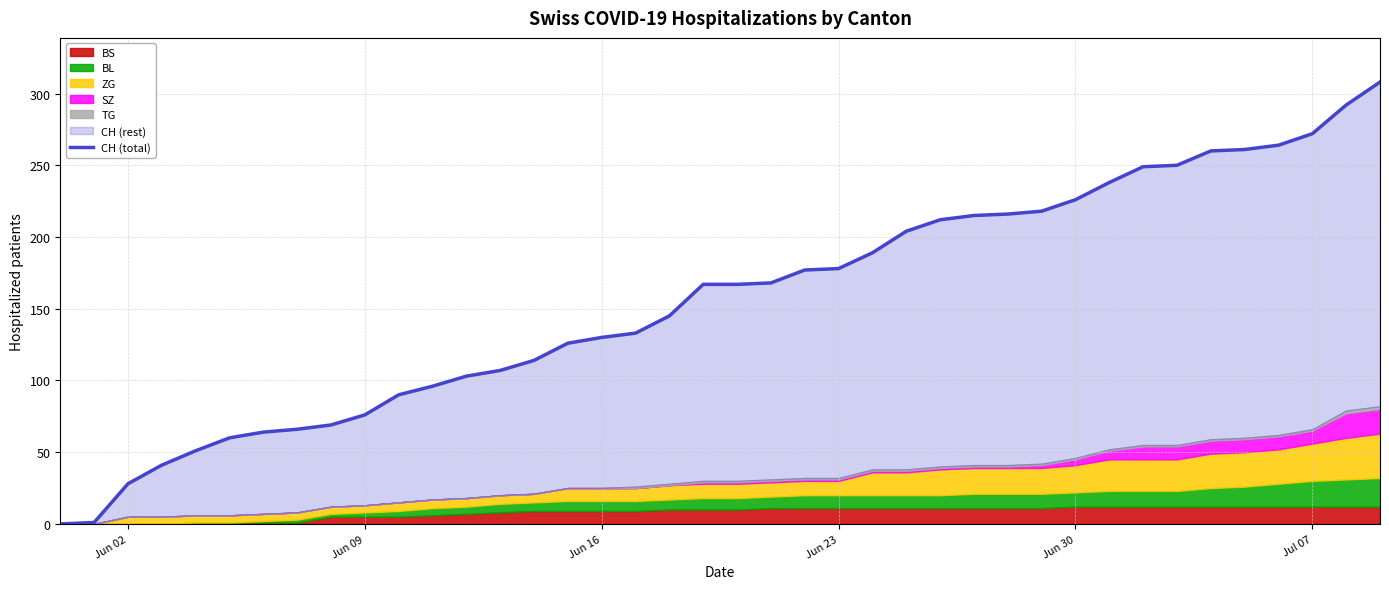

Reading left to right, what are all the values shown in this chart?

0	1	28	41	51	60	64	66	69	76	90	96	103	107	114	126	130	133	145	167	167	168	177	178	189	204	212	215	216	218	226	238	249	250	260	261	264	272	292	308